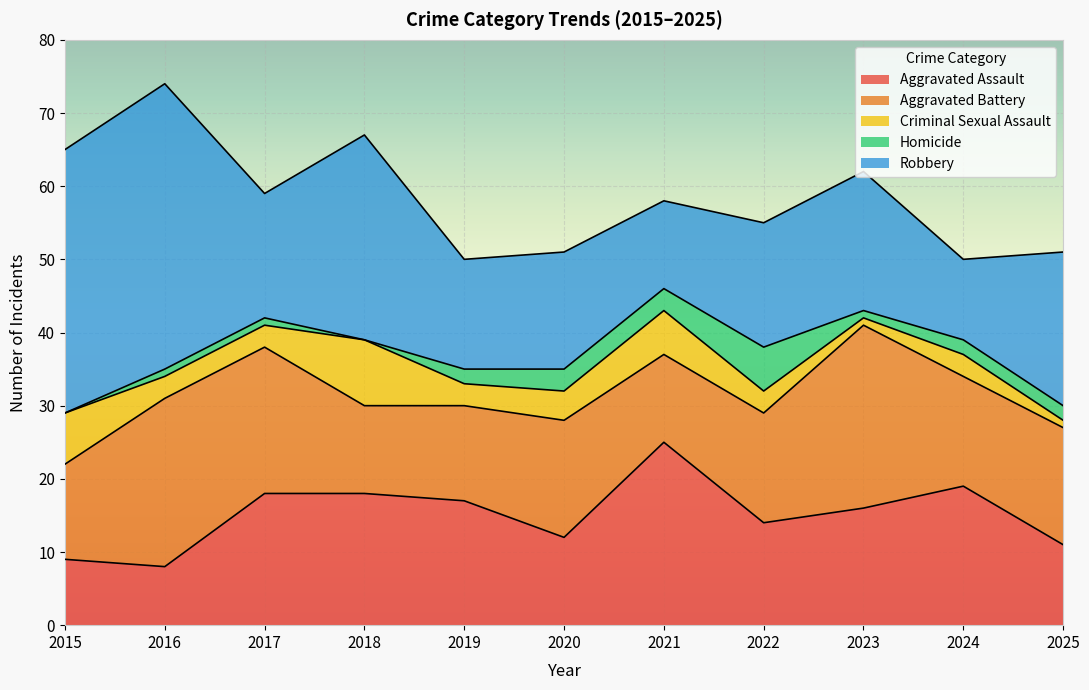

What is the difference between the second highest and minimum values in the Robbery series?

25